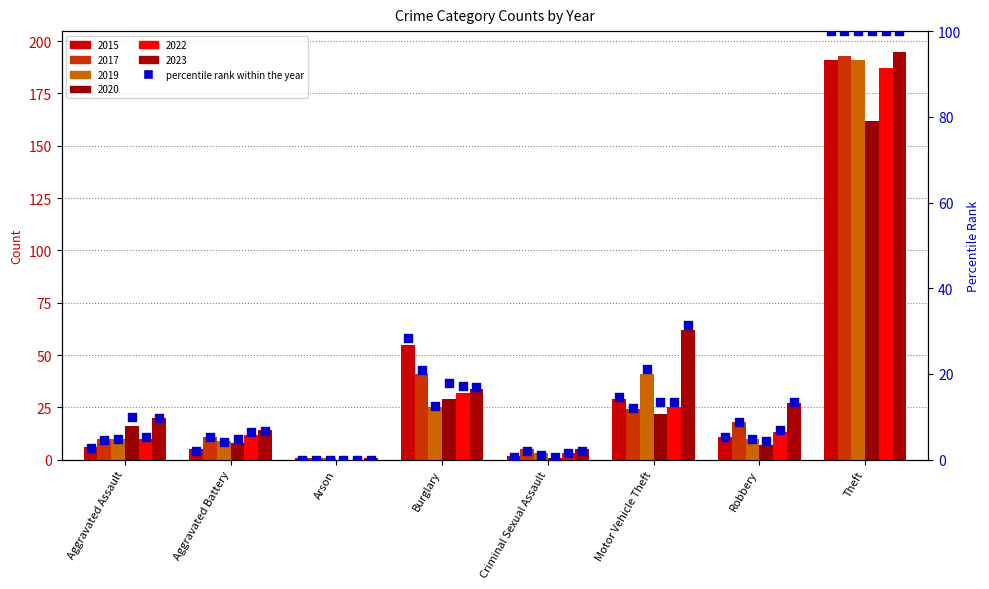

Approximately how many times larger is the value at Motor Vehicle Theft compared to Burglary?

0.5